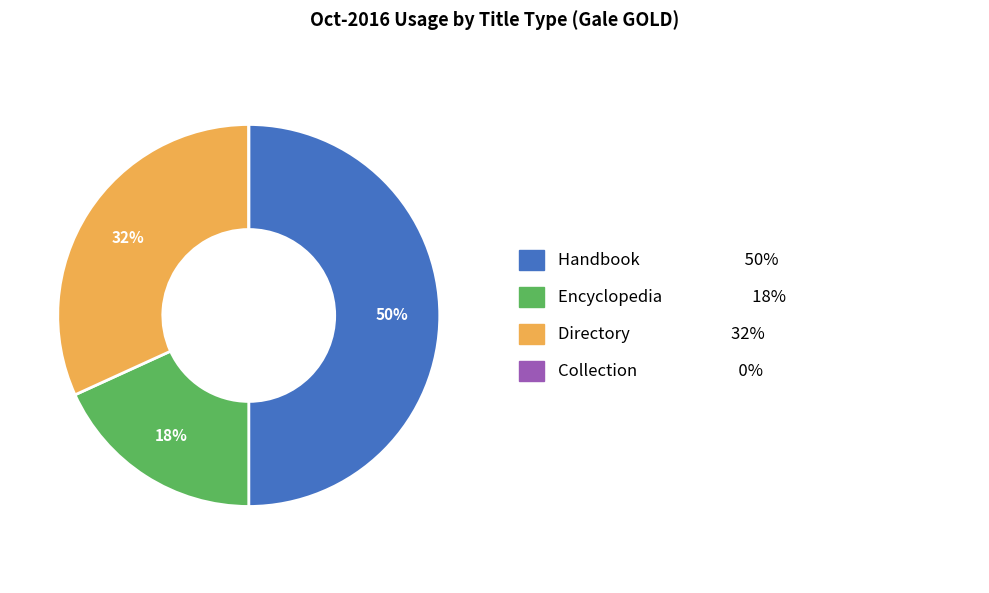

To the nearest percent, what is the difference between the largest and smallest slice percentages?

50%